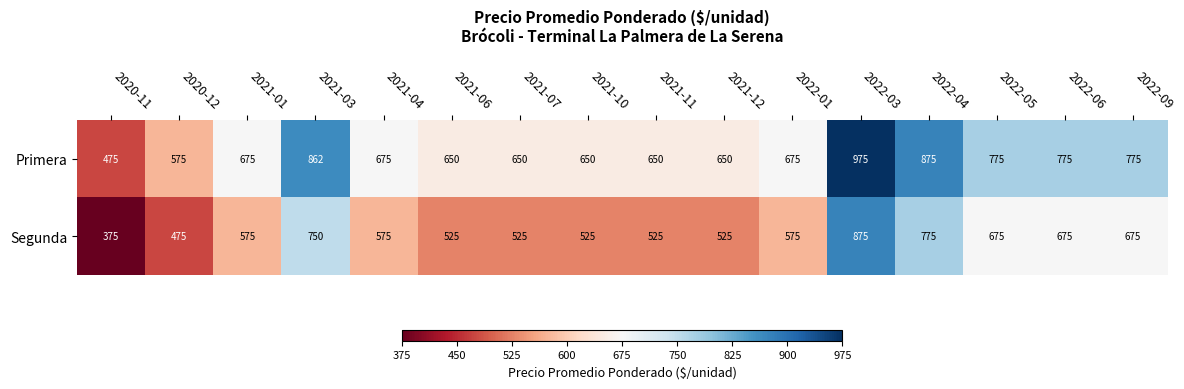

The Segunda series shows 475 at 2020-12. True or false?

True